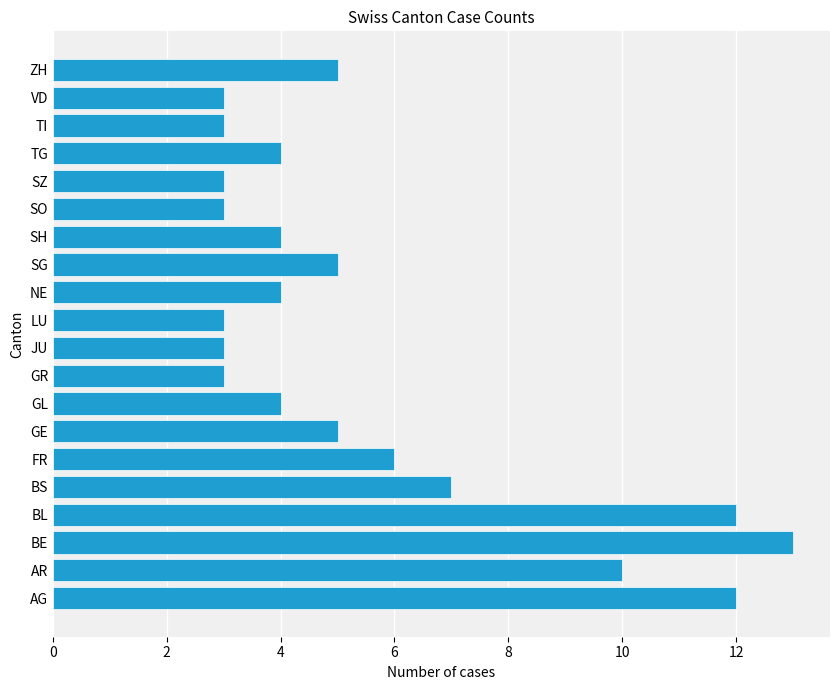

Which has a higher value, AG or JU?

AG